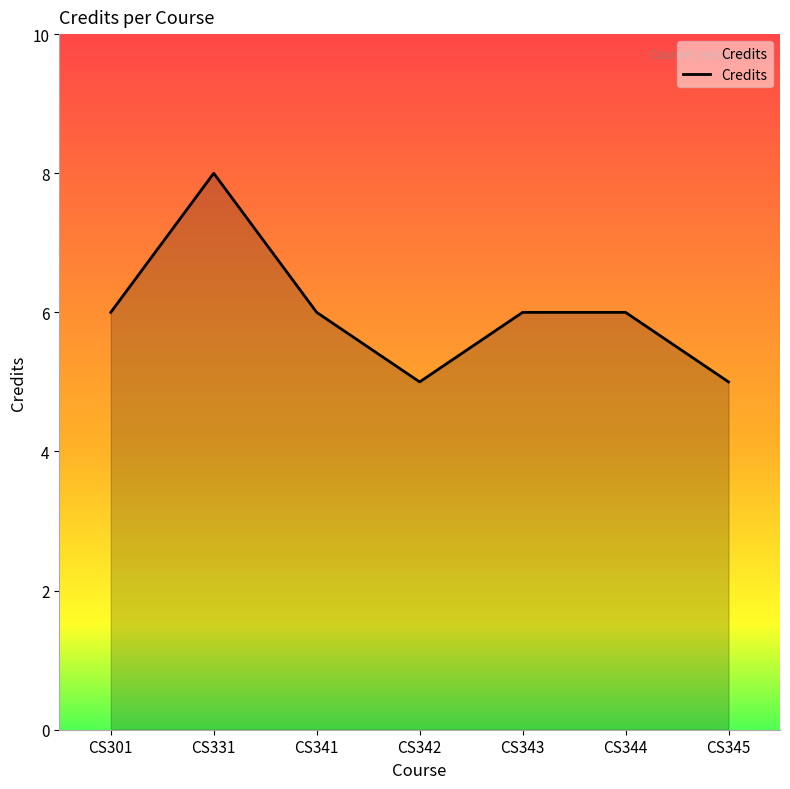

How many values are between 5 and 6?

6